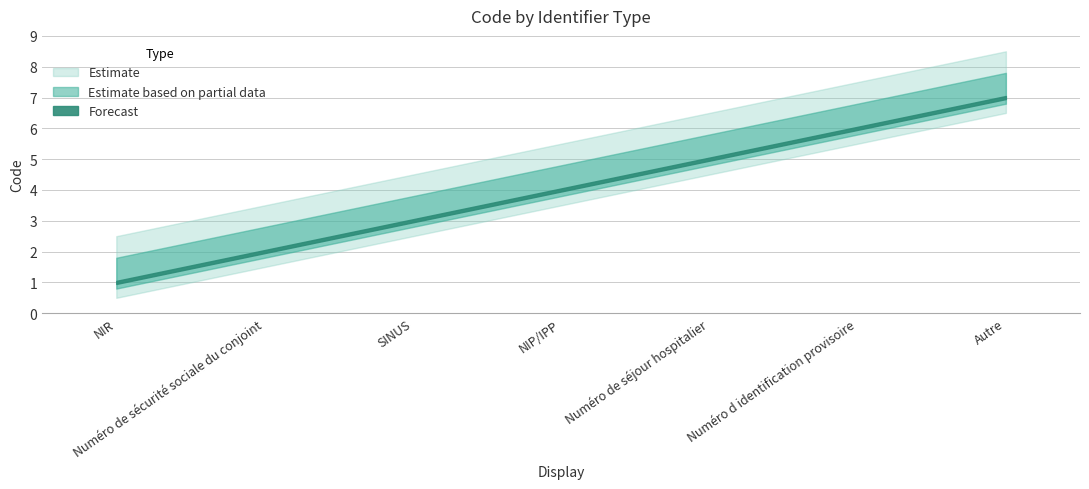

Rank the categories by value from lowest to highest.

NIR, Numéro de sécurité sociale du conjoint, SINUS, NIP/IPP, Numéro de séjour hospitalier, Numéro d identification provisoire, Autre